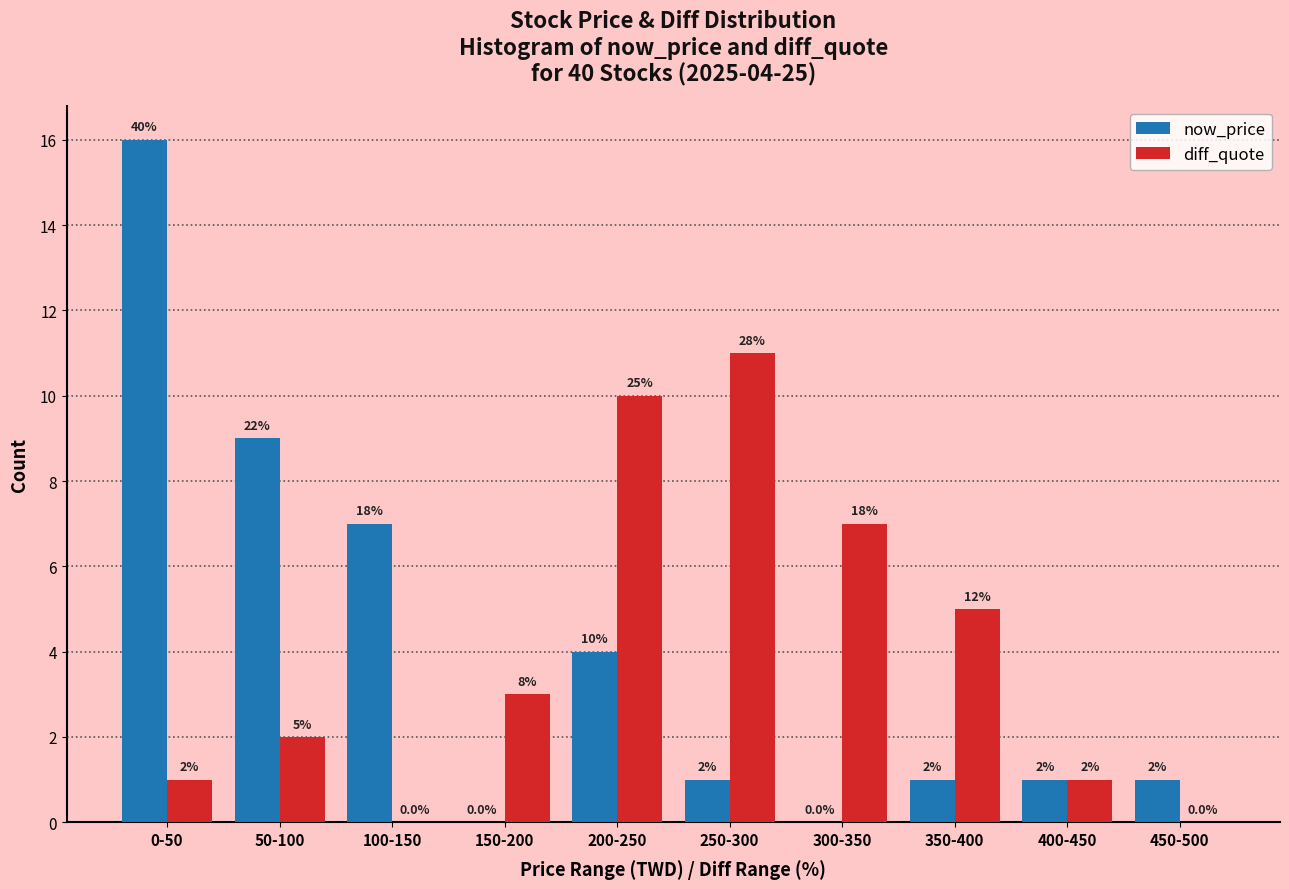

Reading right to left, transcribe all the data shown in this chart.

now_price: 450-500=1	400-450=1	350-400=1	300-350=0	250-300=1	200-250=4	150-200=0	100-150=7	50-100=9	0-50=16
diff_quote: 450-500=0	400-450=1	350-400=5	300-350=7	250-300=11	200-250=10	150-200=3	100-150=0	50-100=2	0-50=1